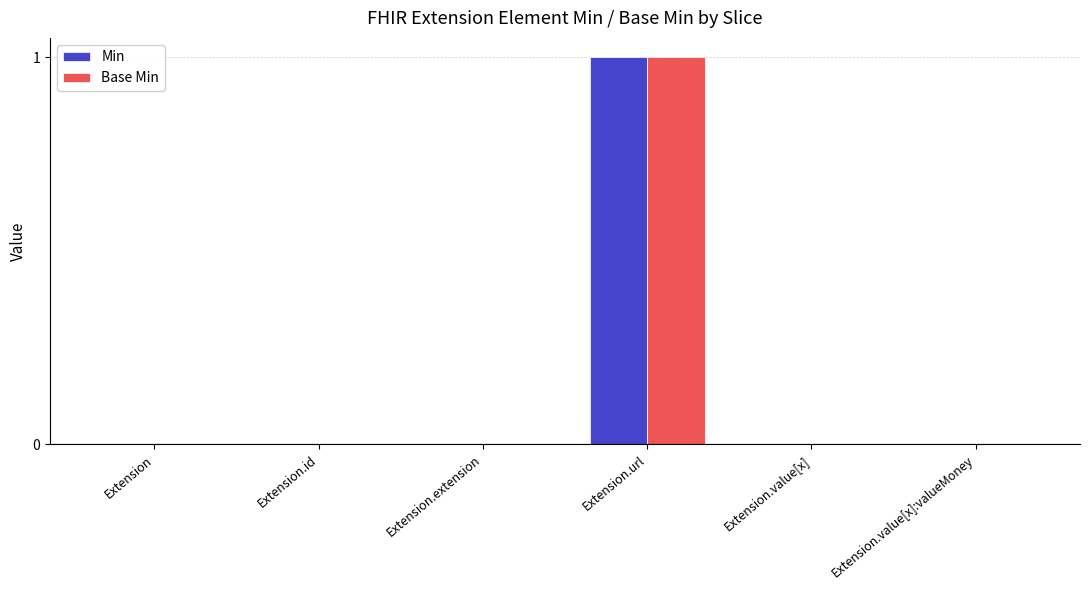

What are all the series names shown in the legend?

Min, Base Min